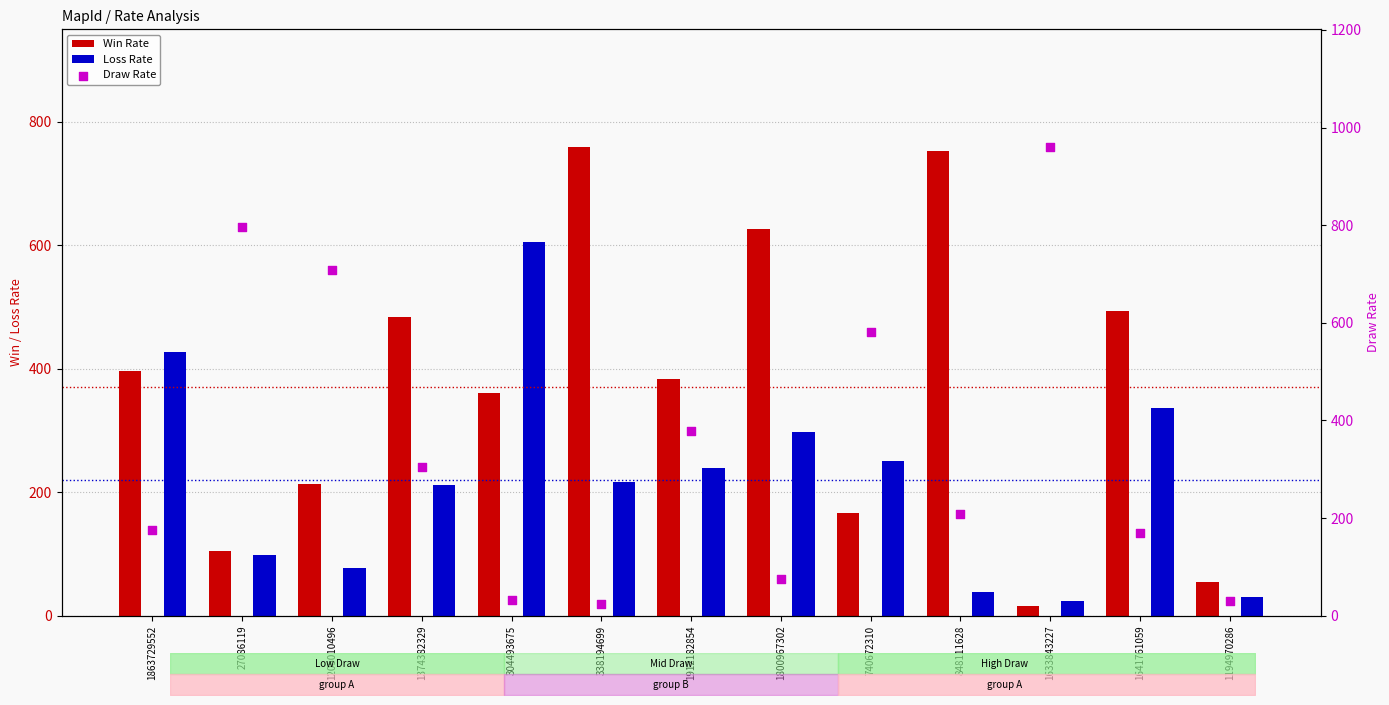

At which category is the sum across all series the highest?

1863729552